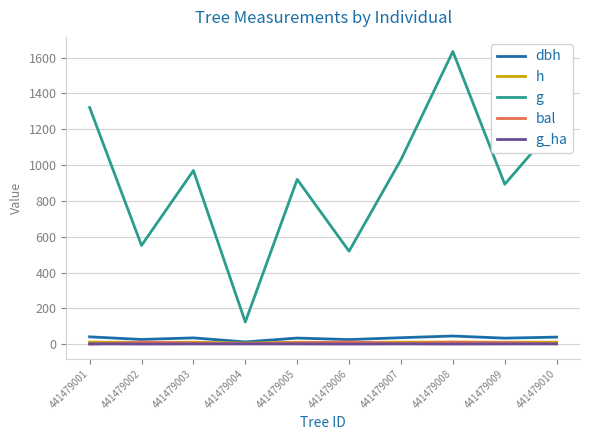

Does the chart display data point markers on the line(s)?

No